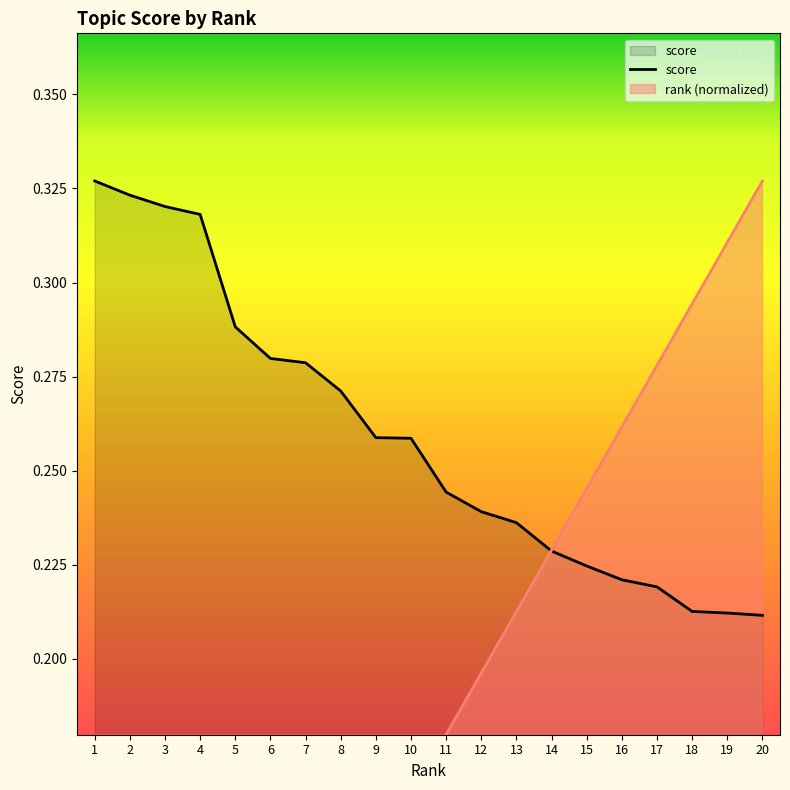

Which series has the largest total across all categories?

score